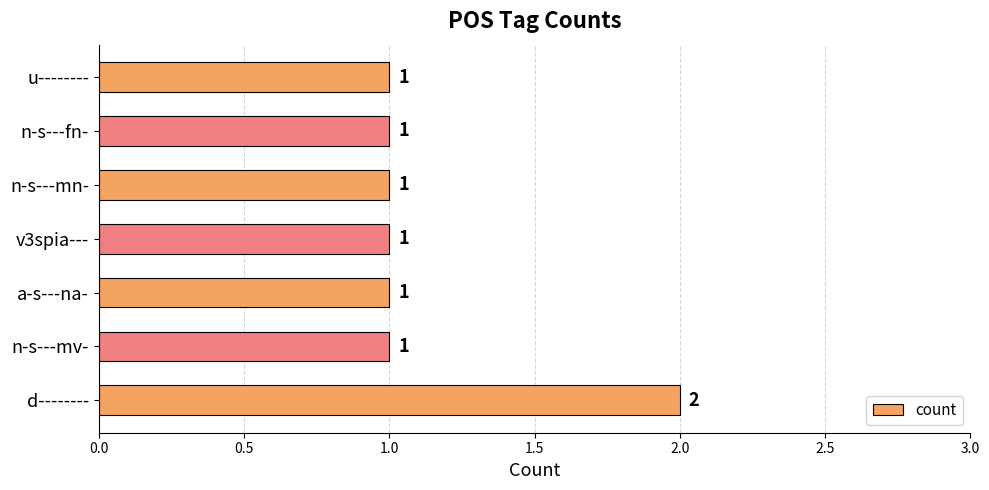

What is the ratio of the value at n-s---fn- to the value at n-s---mn-?

1.0